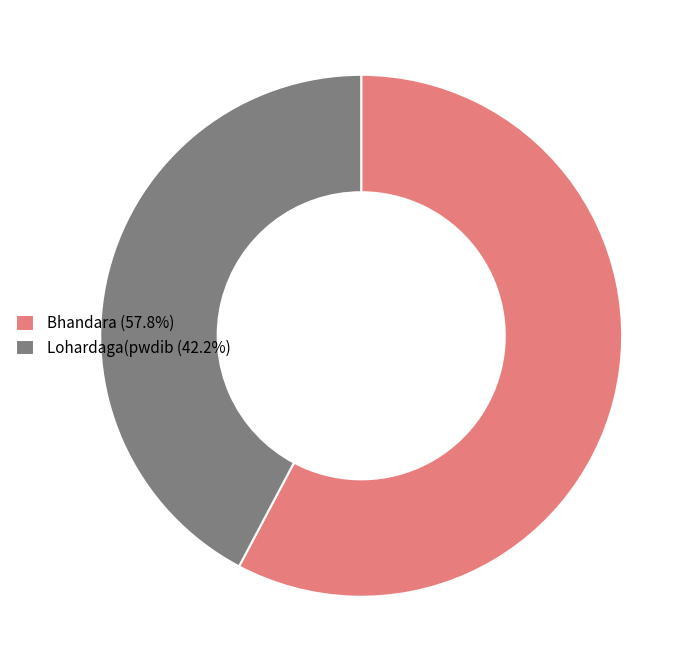

Is the sum of Bhandara (57.8%) and Lohardaga(pwdib (42.2%) greater than half?

Yes